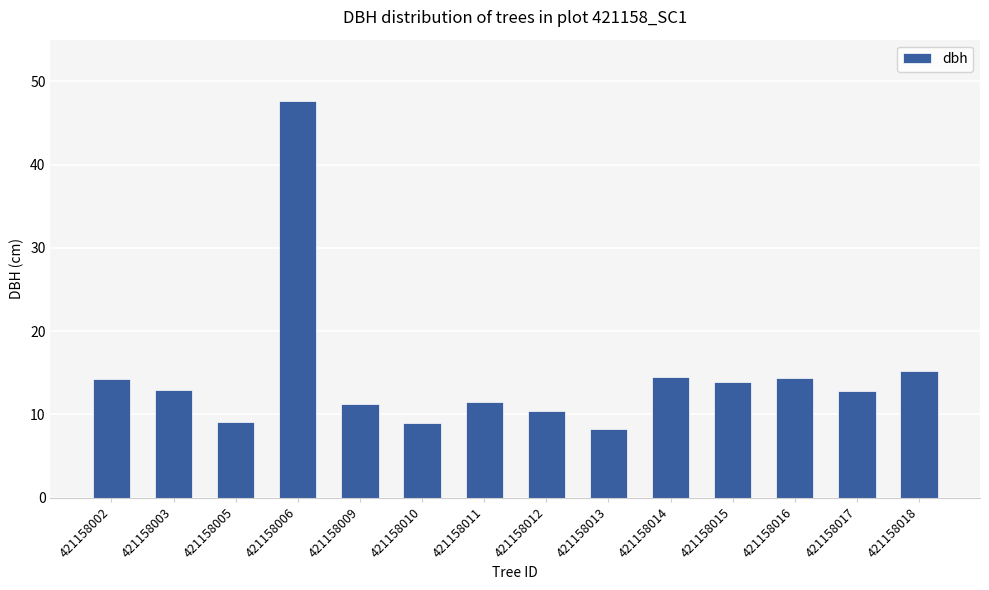

Is it true that the value at 421158005 is 12.5?

False